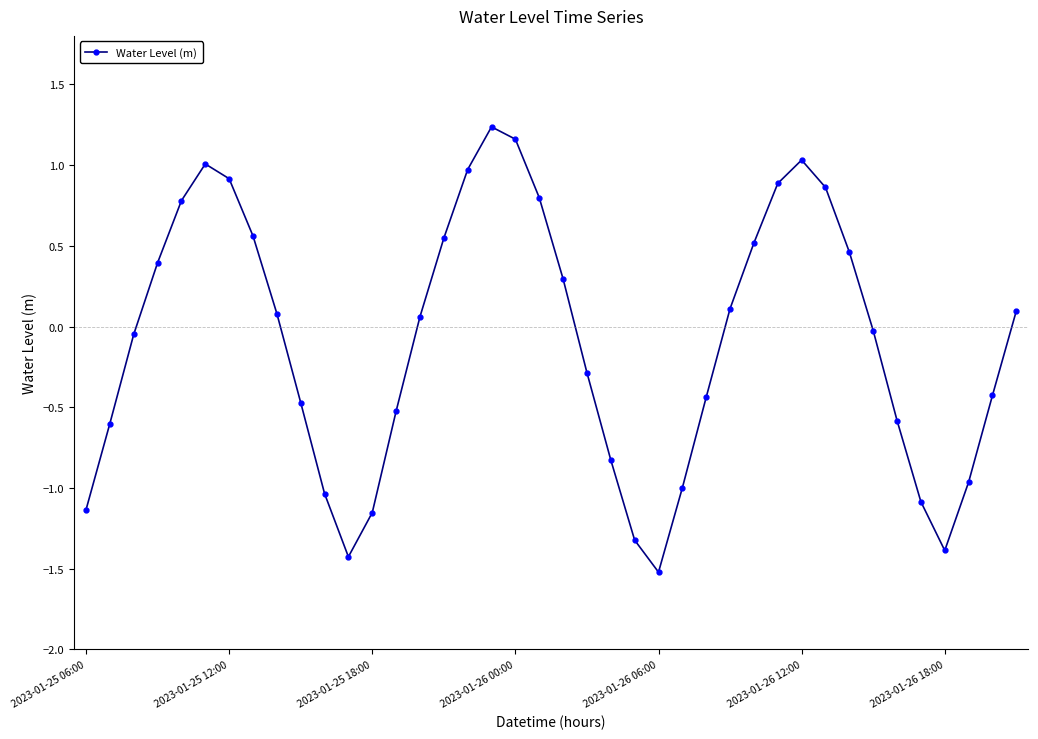

What is the difference between the maximum and minimum values?

2.8